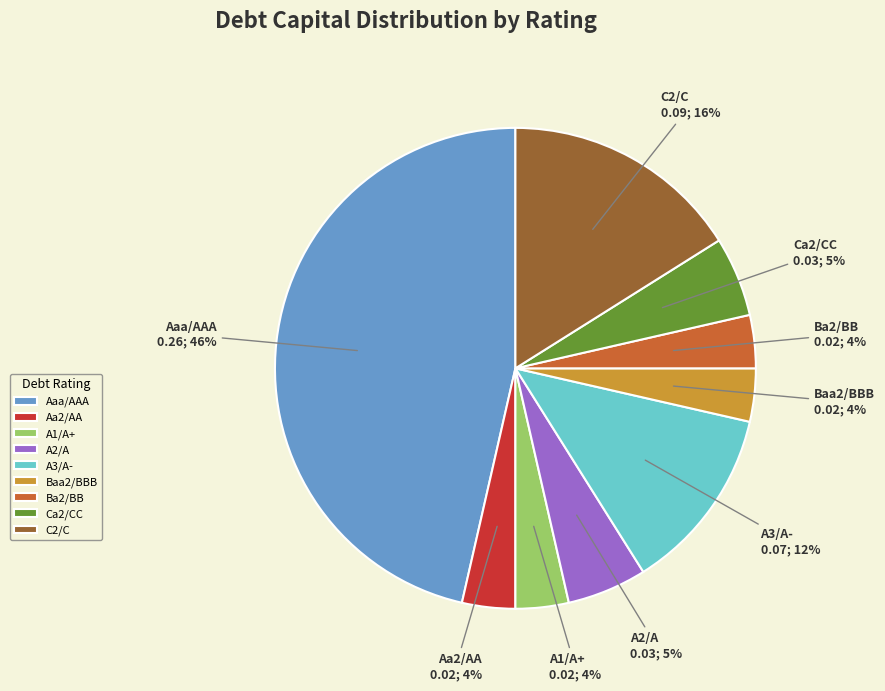

To the nearest percent, what is the average slice percentage?

11%